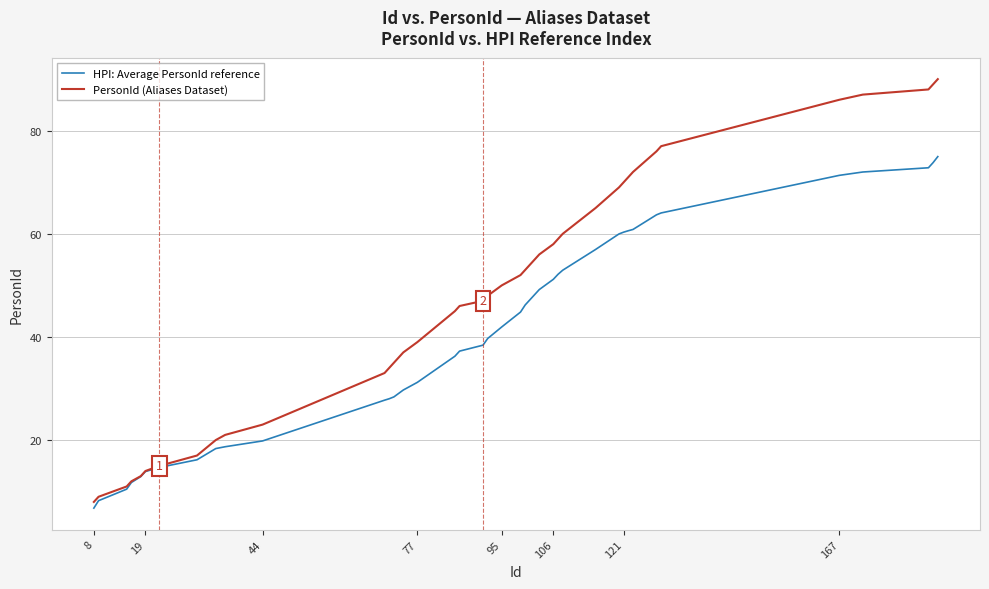

What is the lowest value of the HPI: Average PersonId reference series?

6.8